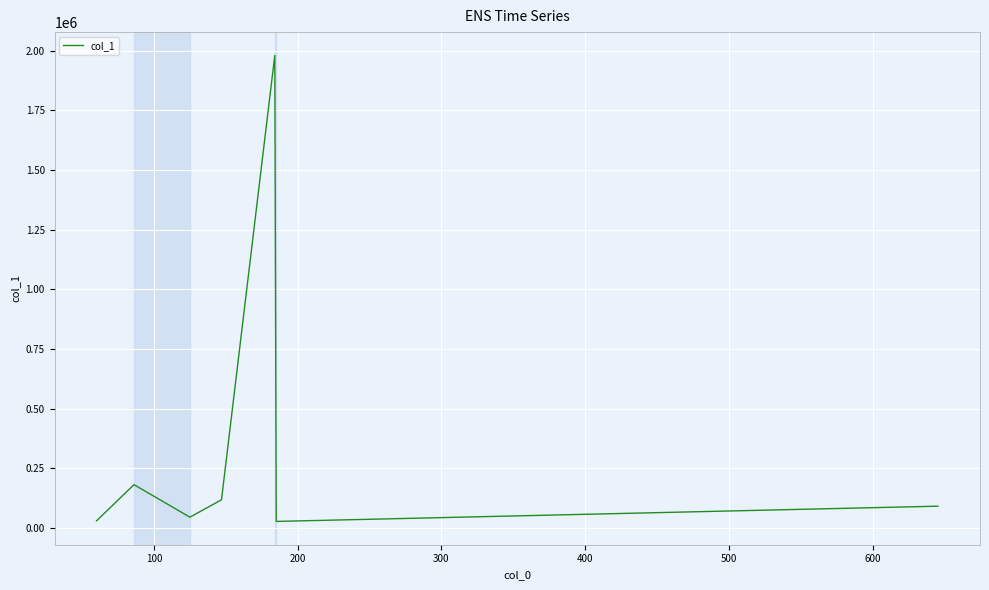

How many lines are shown in the chart?

1